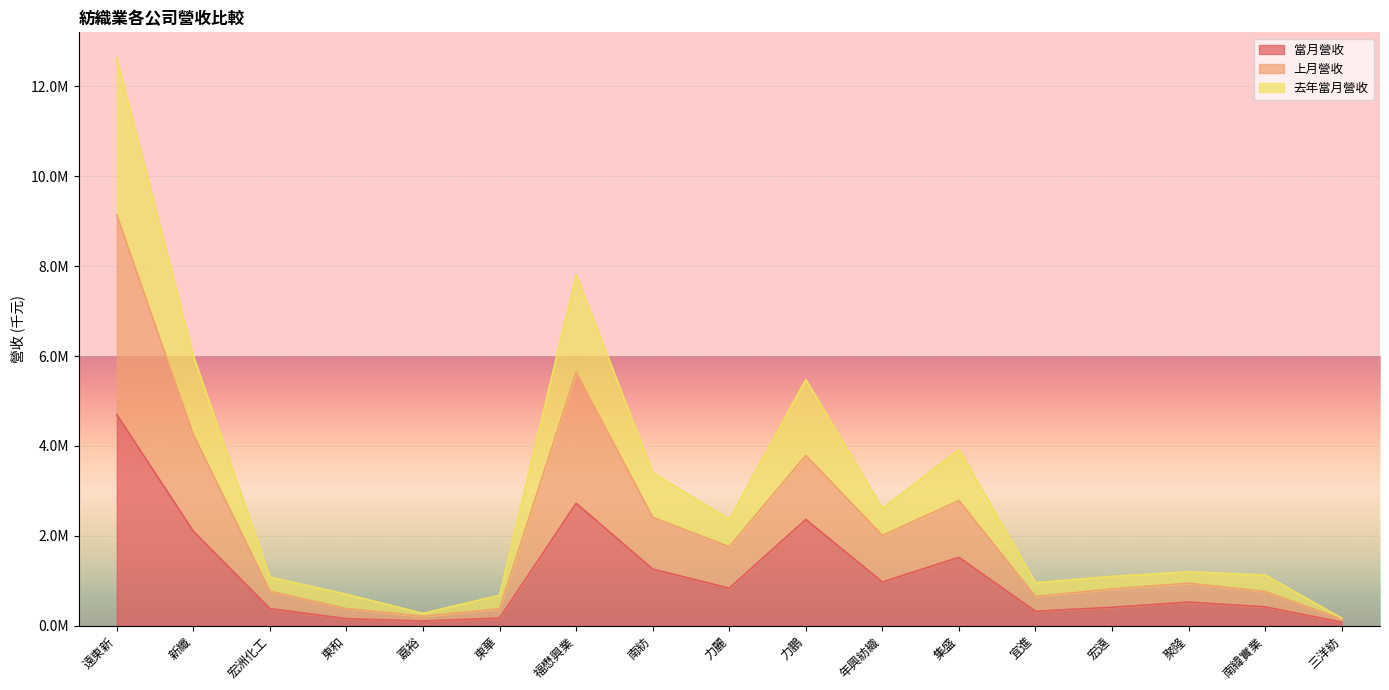

At which category is the sum across all series the highest?

遠東新